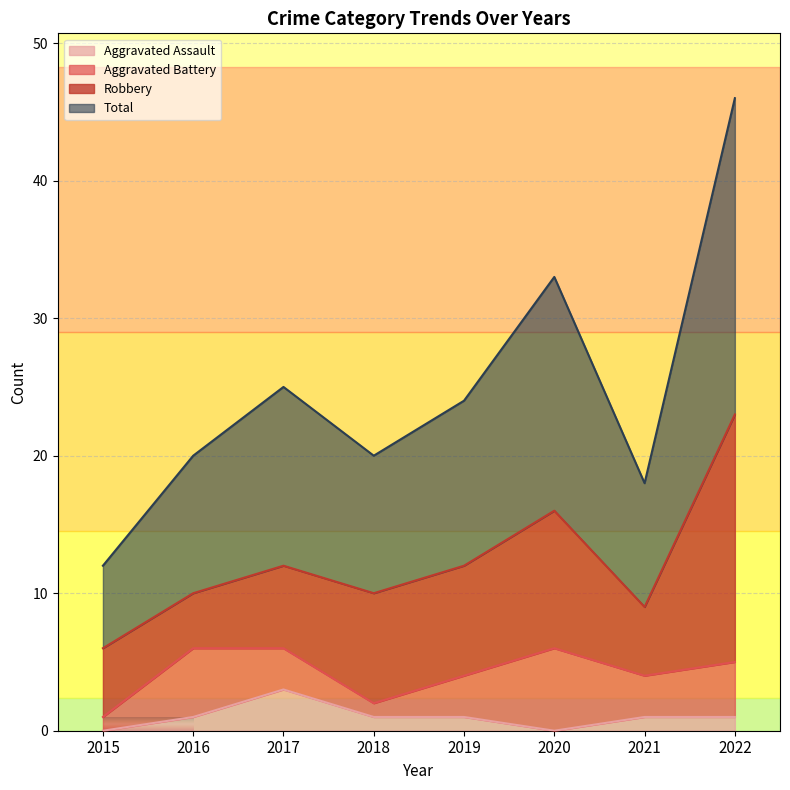

How many lines are shown in the chart?

4